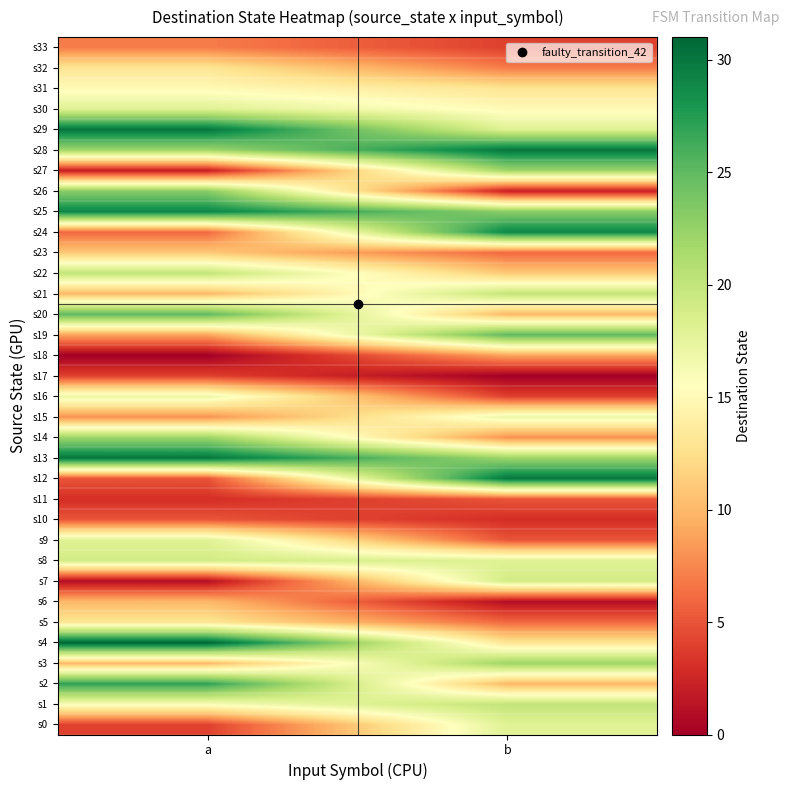

At b, list the series in order from largest to smallest.

s12, s28, s24, s19, s25, s3, s13, s27, s1, s21, s7, s0, s8, s29, s15, s30, s4, s31, s22, s2, s20, s18, s14, s32, s5, s23, s9, s11, s16, s33, s10, s26, s6, s17